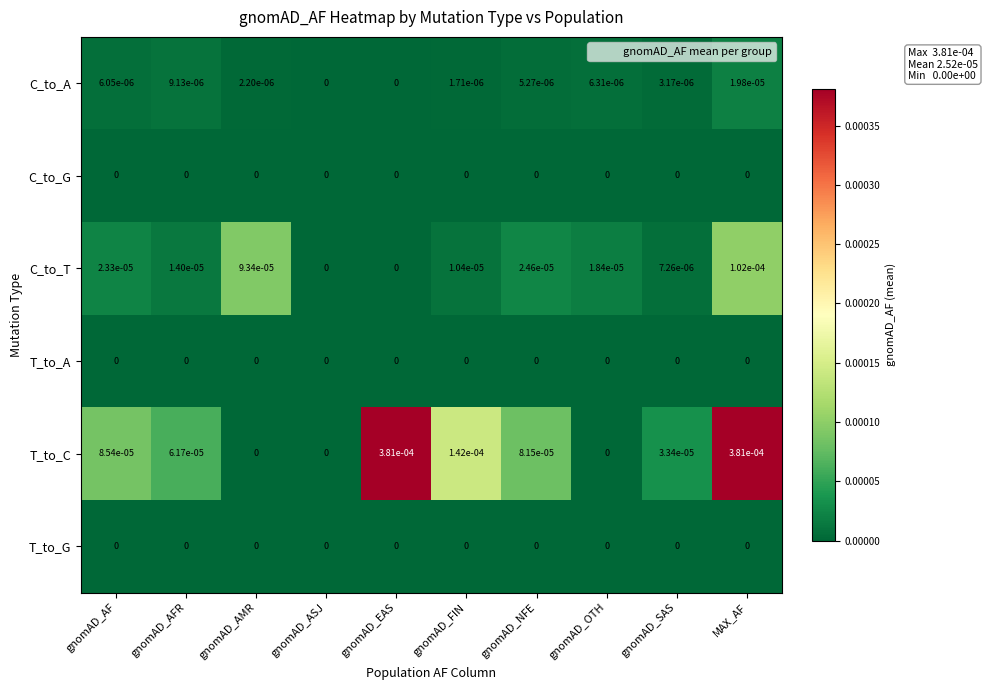

The value of C_to_A at MAX_AF is 0.0. True or false?

True